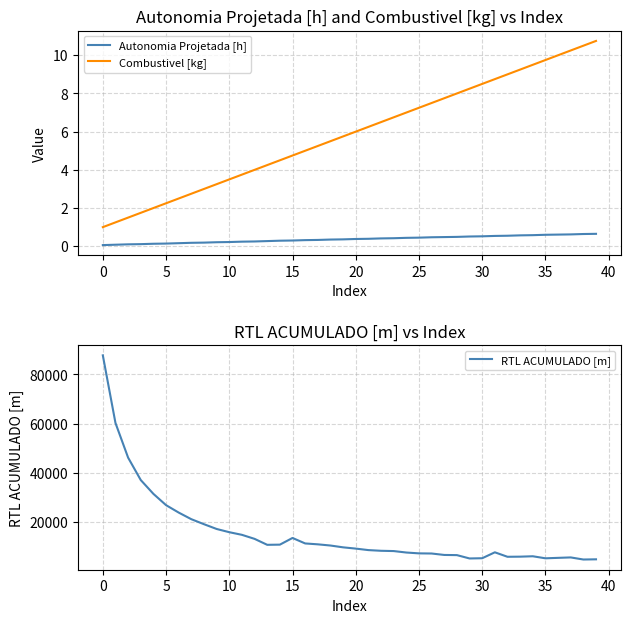

What is the highest value of the Combustivel [kg] series?

10.8